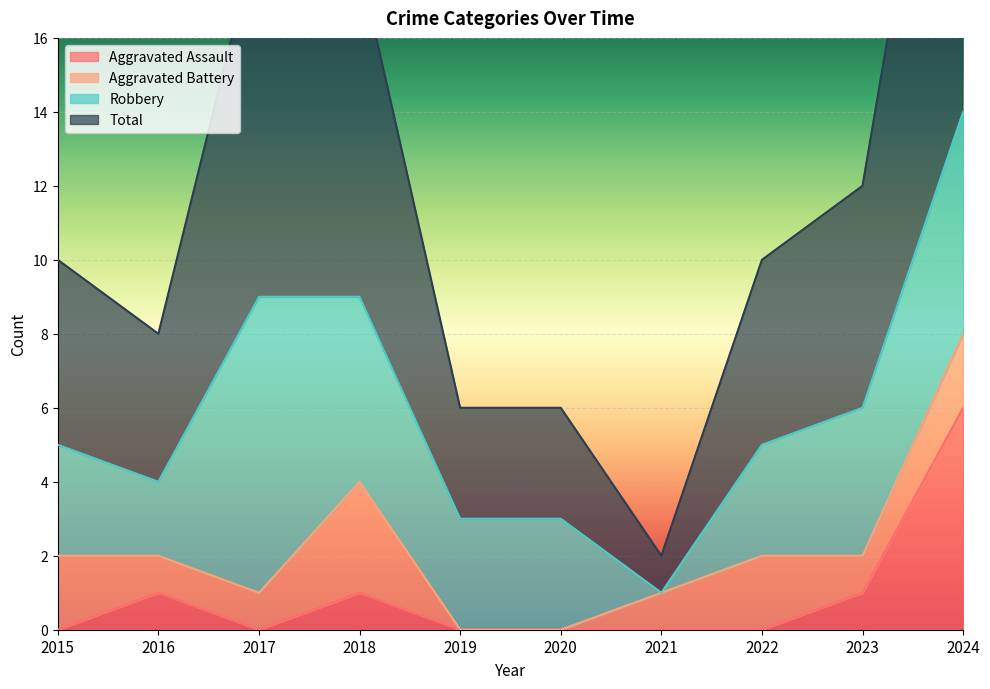

The Aggravated Assault series shows 2 at 2015. True or false?

False